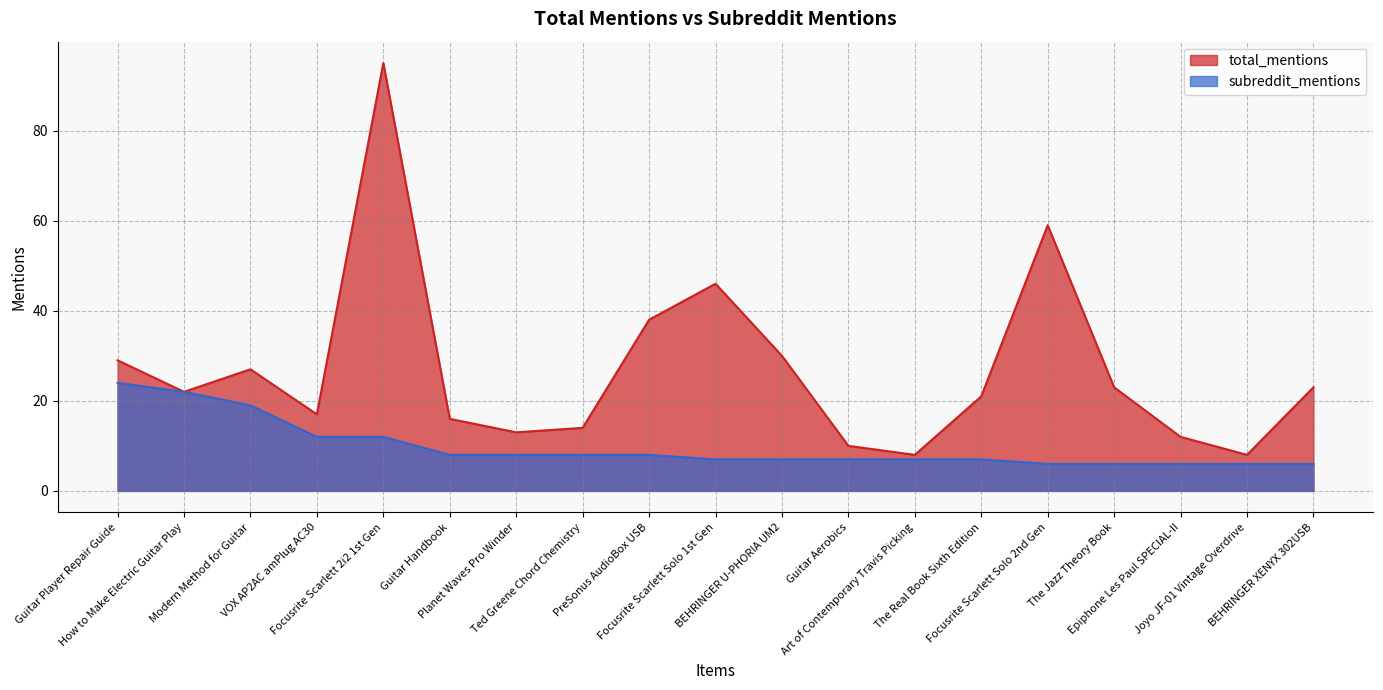

The value at VOX AP2AC amPlug AC30 is 12. True or false?

True